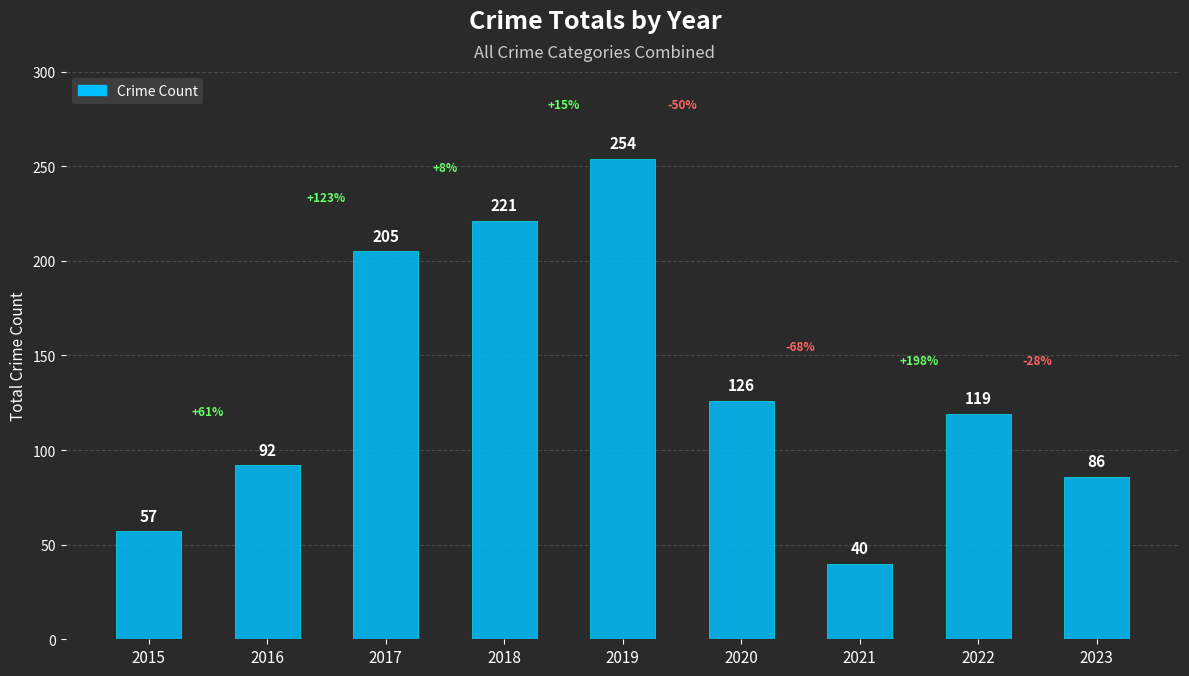

At which label is the value closest to 147?

2020